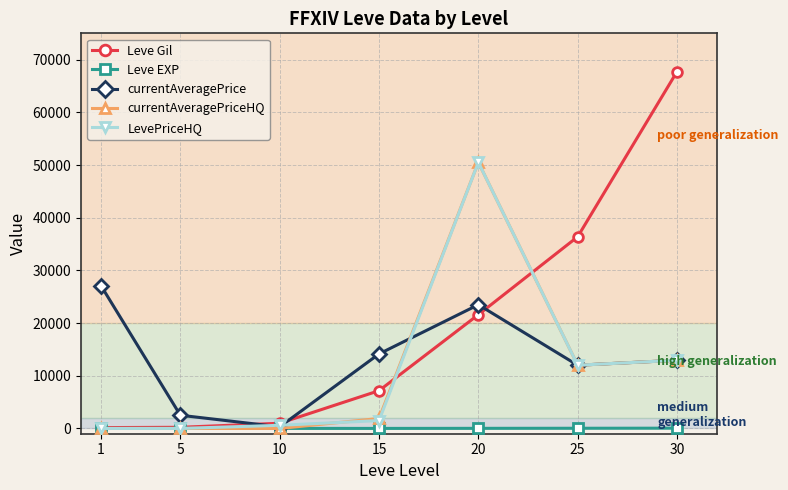

Is this an area chart (filled region under the line)?

No